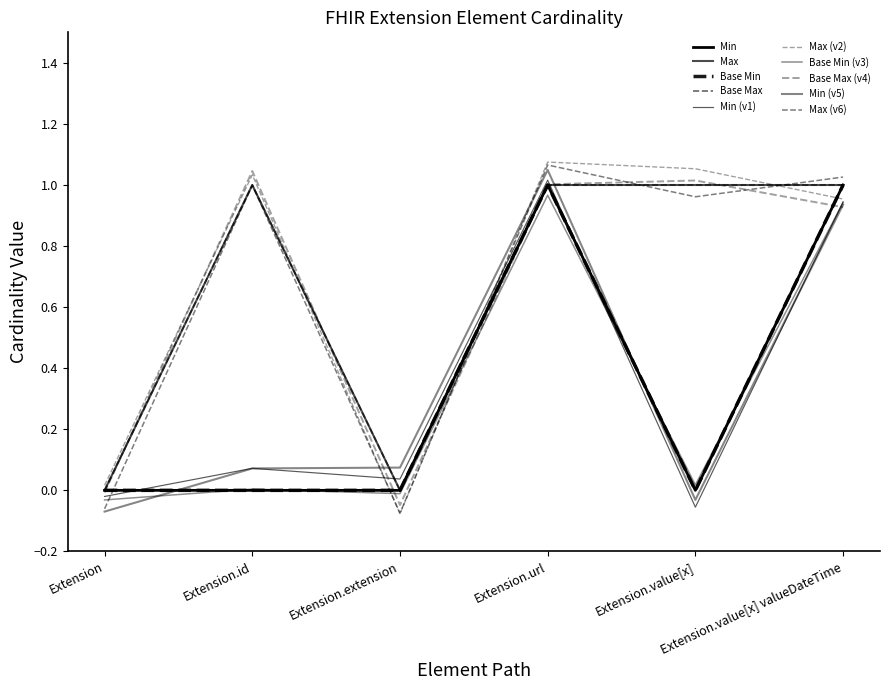

Does the chart display data point markers on the line(s)?

No